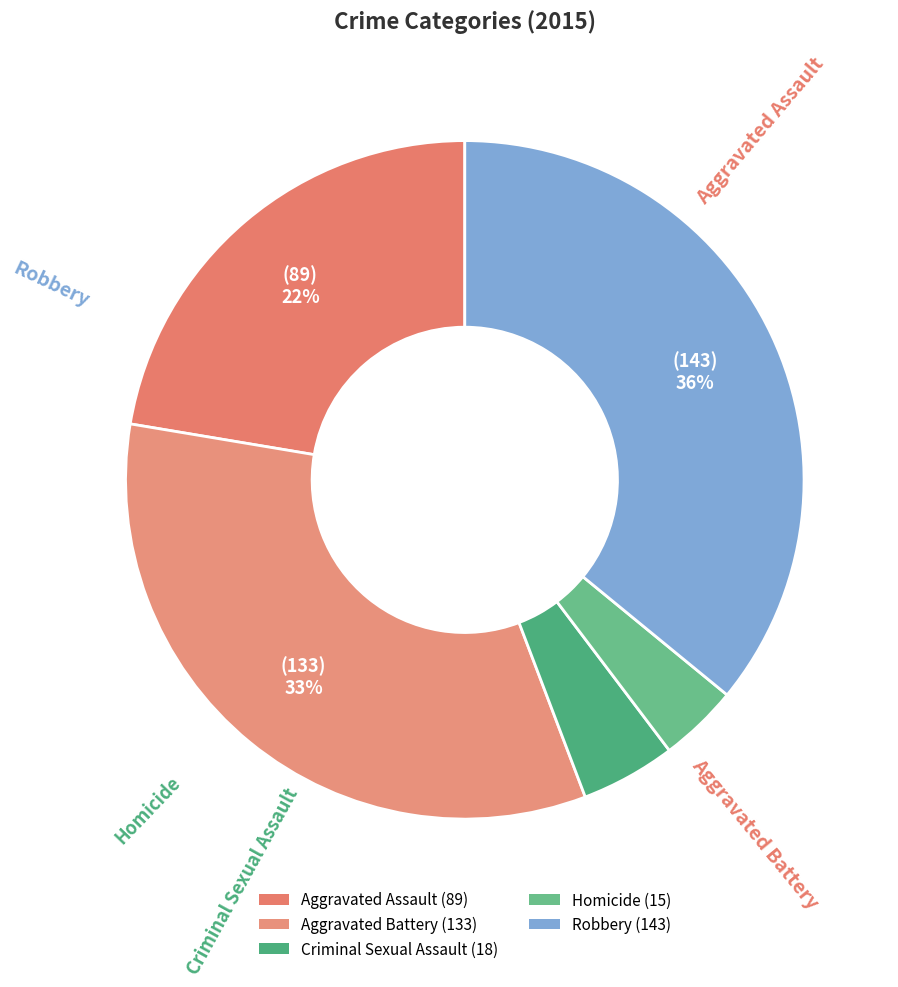

To the nearest percent, what is the difference between the Aggravated Battery and Aggravated Assault slice percentages?

11%